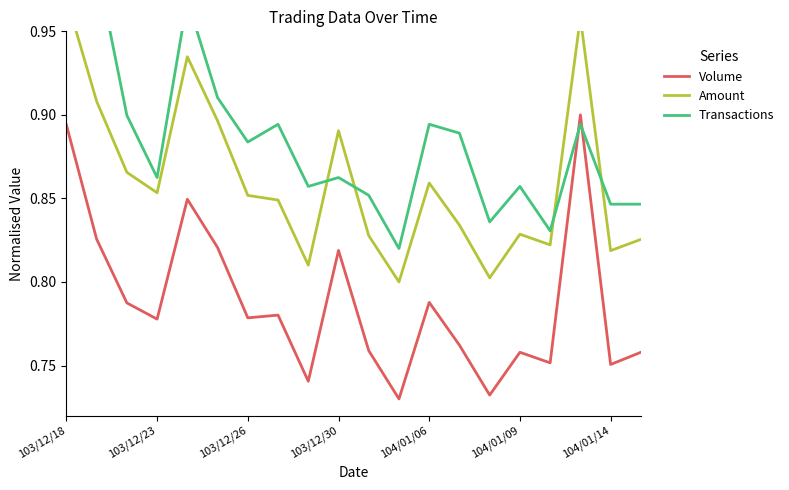

Which series has the widest spread of values?

Volume